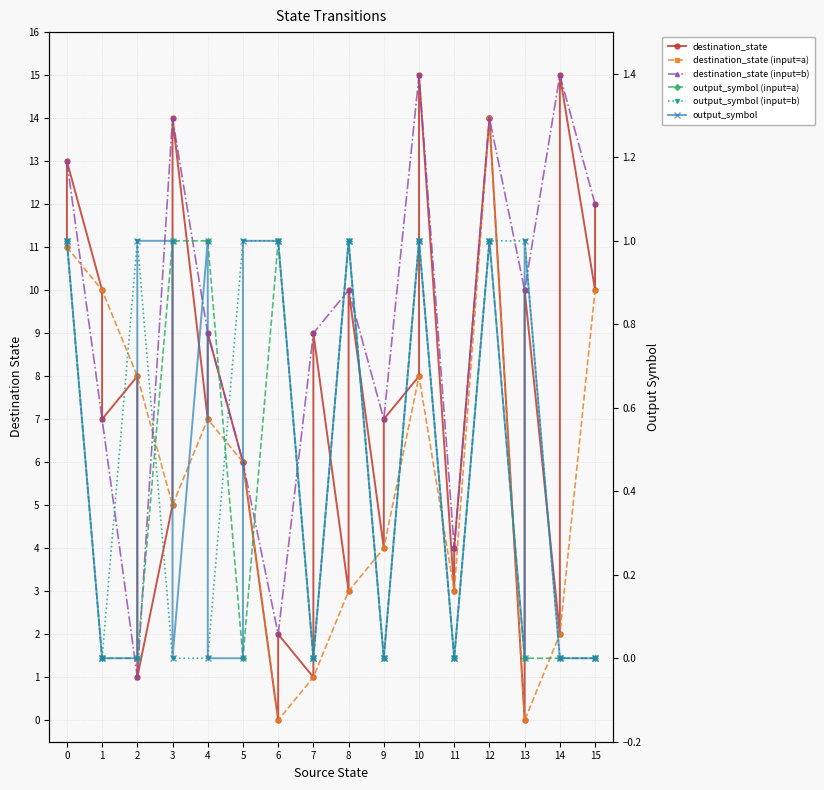

At how many categories does at least one series exceed 5?

21